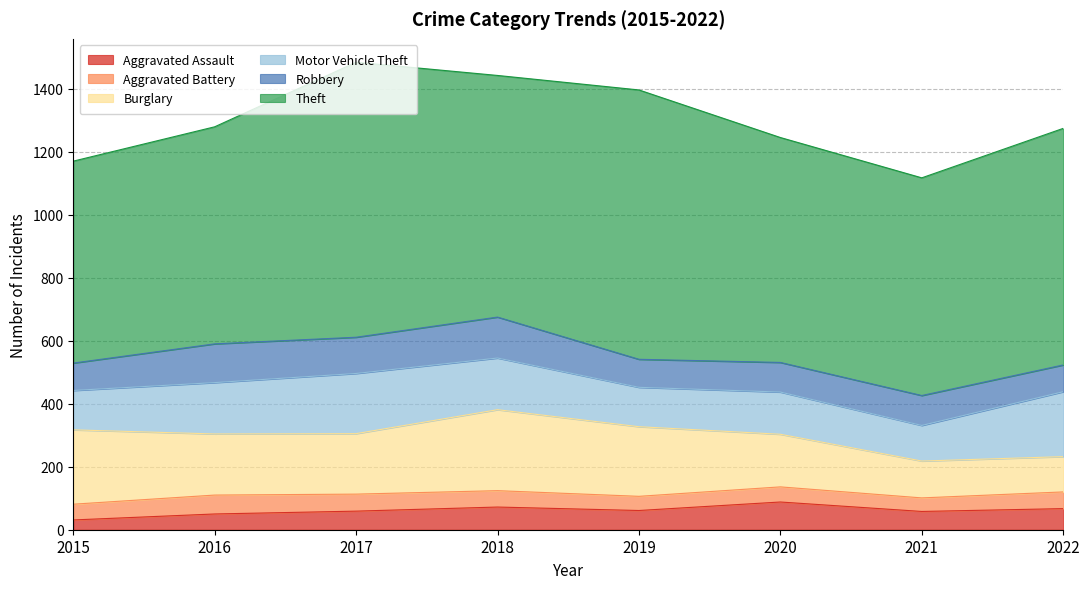

True or false: Theft and Aggravated Battery cross at least once.

False